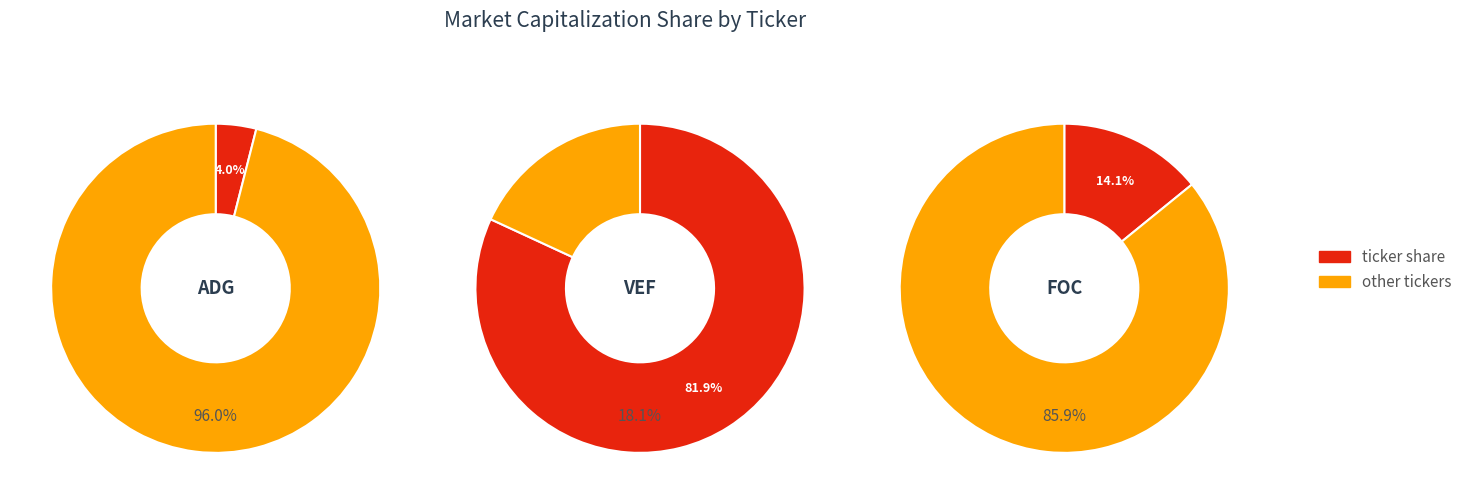

Rank the categories by value from highest to lowest.

VEF, FOC, ADG